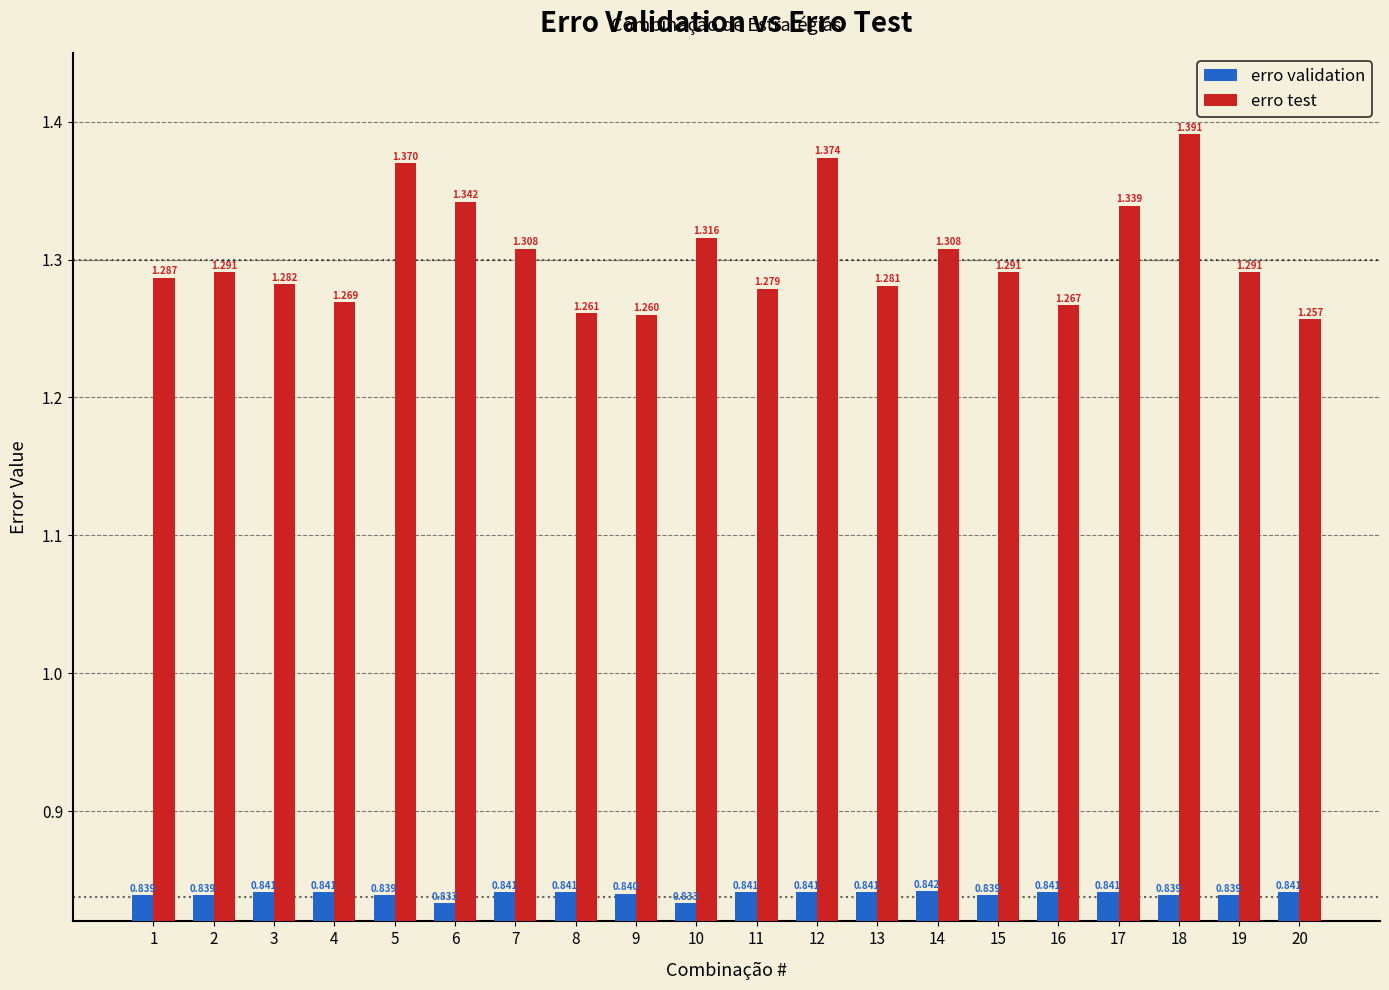

Which series has the widest spread of values?

erro test